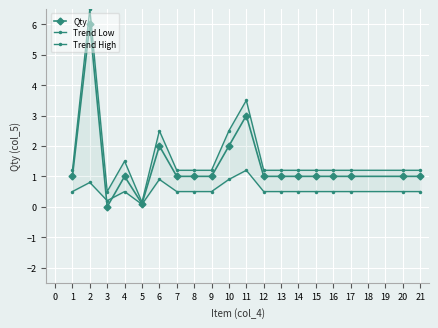

What is the value of the Qty point at the 12th from the left?

1.0